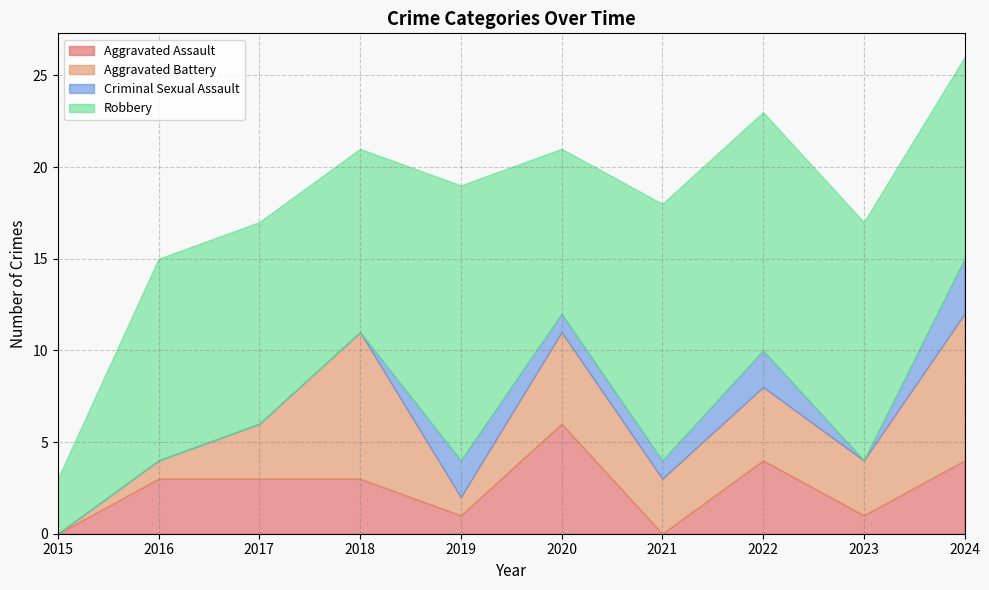

What are all the series names shown in the legend?

Aggravated Assault, Aggravated Battery, Criminal Sexual Assault, Robbery